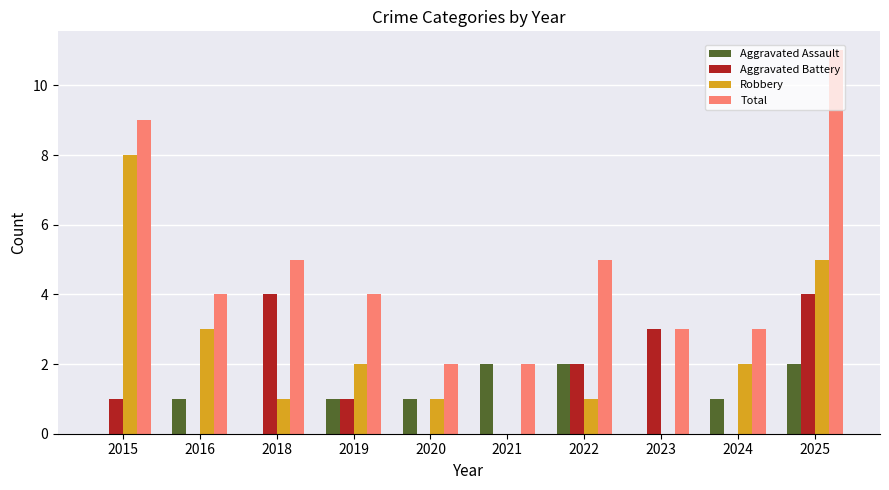

How many series are shown in this chart?

4